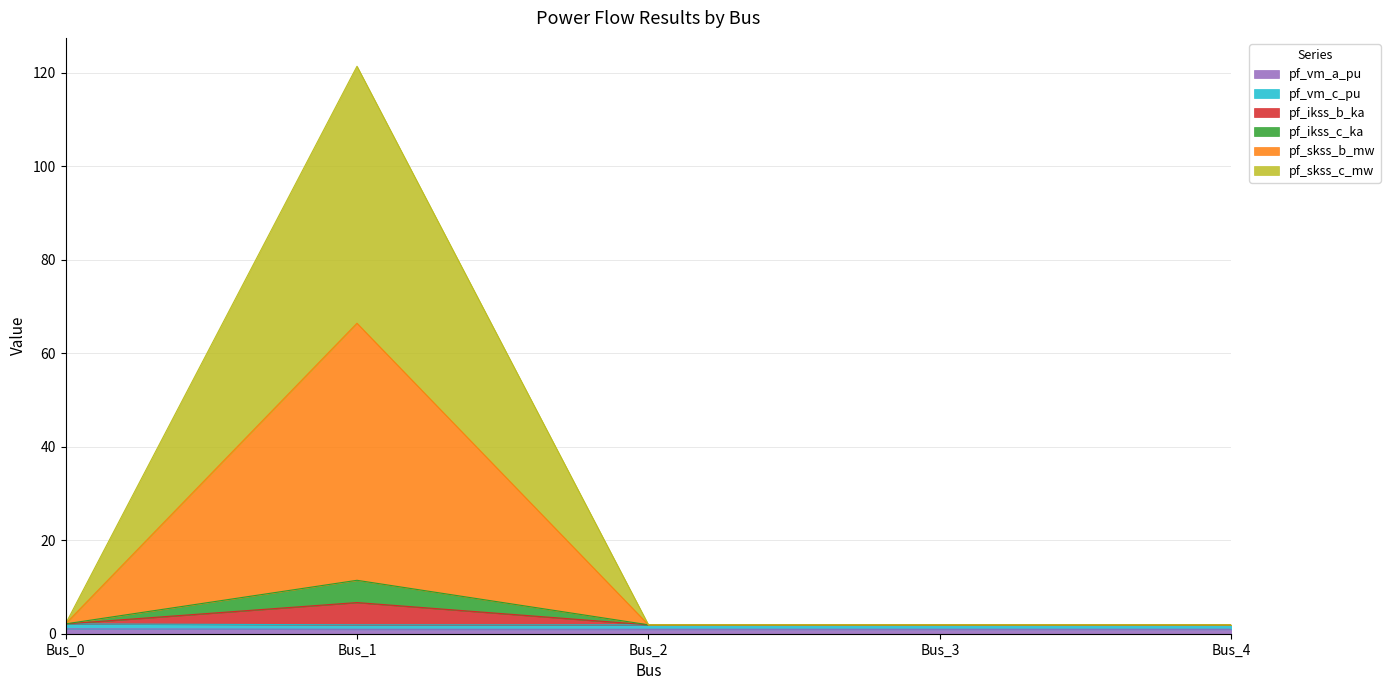

True or false: pf_vm_c_pu and pf_ikss_c_ka intersect in this chart.

False